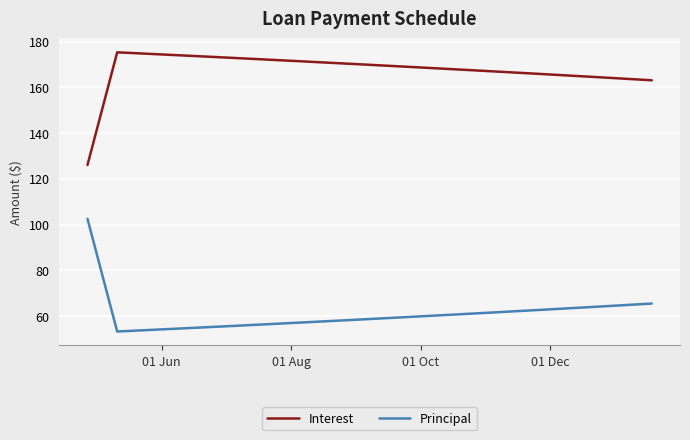

True or false: Principal and Interest intersect in this chart.

False